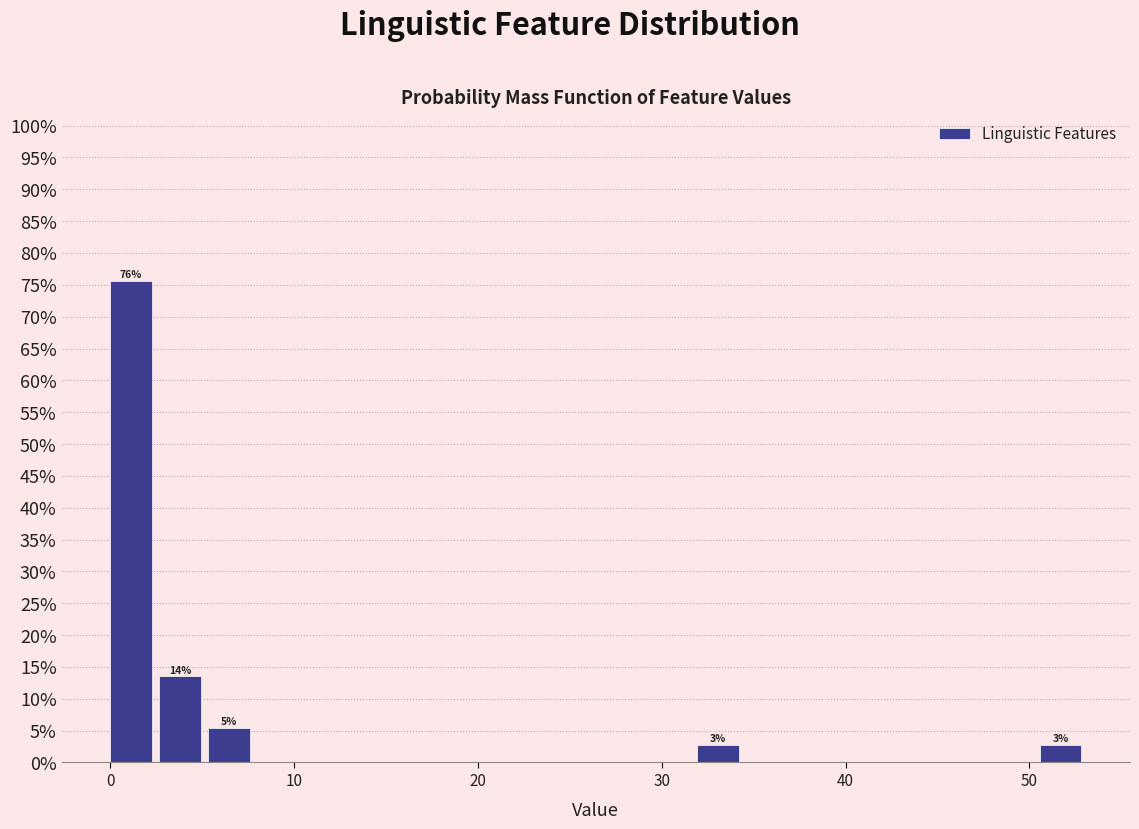

Around what value on the x-axis is the tallest bar? Give the approximate position of its centre, as read against the axis.

1